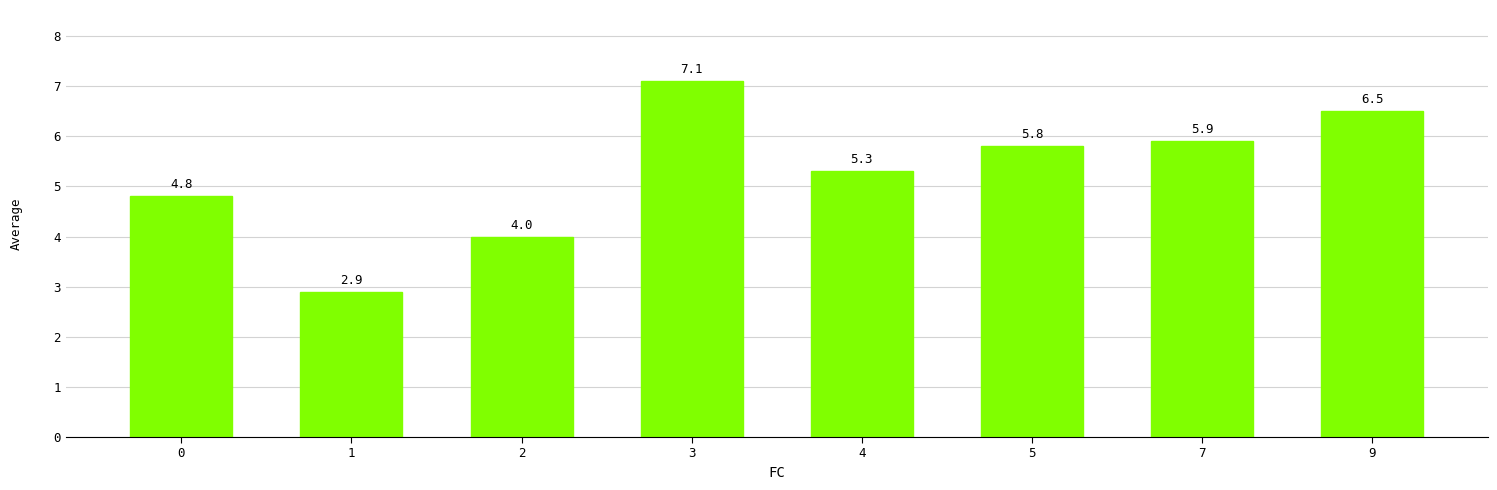

What is the ratio of the value at 9 to the value at 2?

1.6